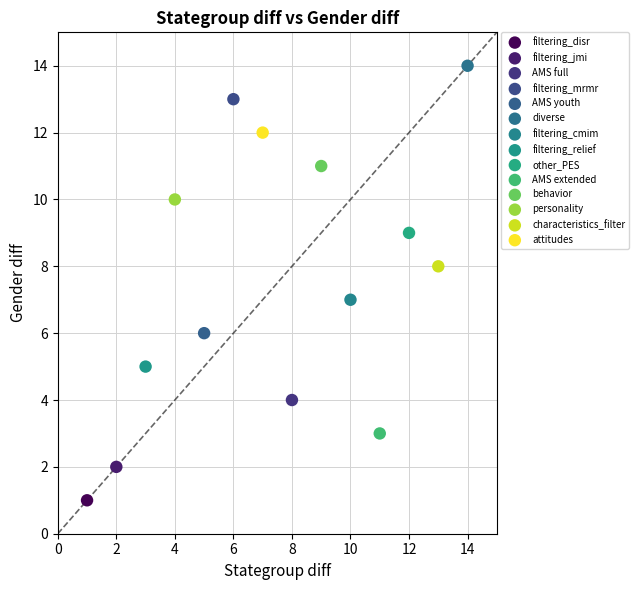

What are all the series names shown in the legend?

filtering_disr, filtering_jmi, AMS full, filtering_mrmr, AMS youth, diverse, filtering_cmim, filtering_relief, other_PES, AMS extended, behavior, personality, characteristics_filter, attitudes